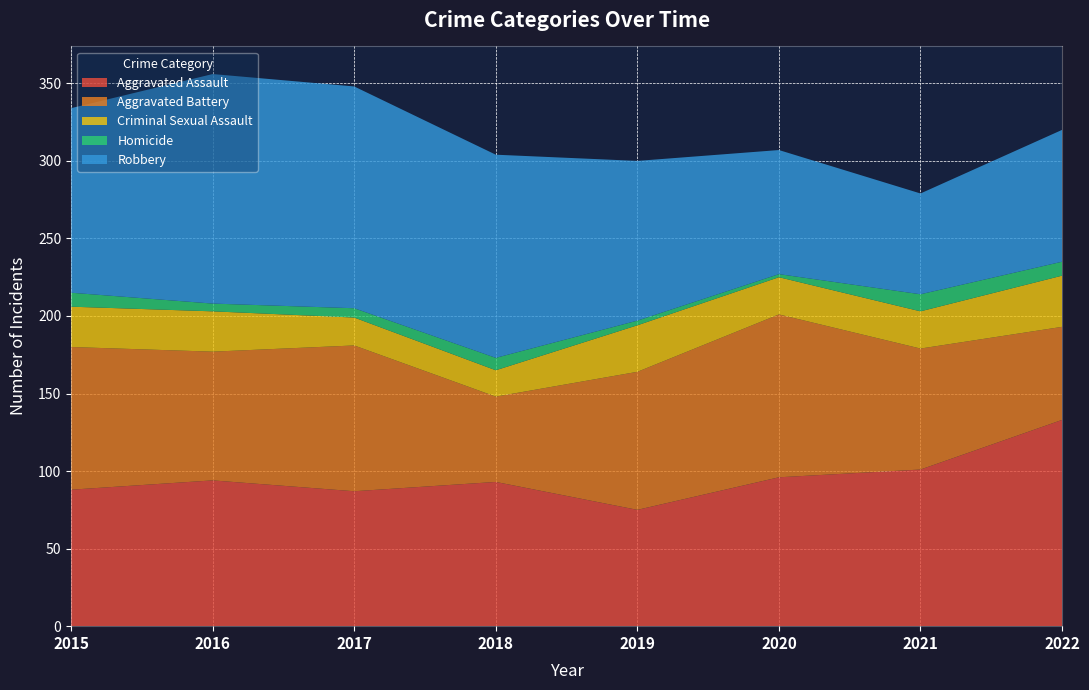

Reading right to left, what are all the values shown in this chart?

Aggravated Assault: 2022=133	2021=101	2020=96	2019=75	2018=93	2017=87	2016=94	2015=88
Aggravated Battery: 2022=60	2021=78	2020=105	2019=89	2018=55	2017=94	2016=83	2015=92
Criminal Sexual Assault: 2022=33	2021=24	2020=24	2019=30	2018=17	2017=18	2016=26	2015=26
Homicide: 2022=9	2021=11	2020=2	2019=3	2018=8	2017=6	2016=5	2015=9
Robbery: 2022=85	2021=65	2020=80	2019=103	2018=131	2017=143	2016=148	2015=119